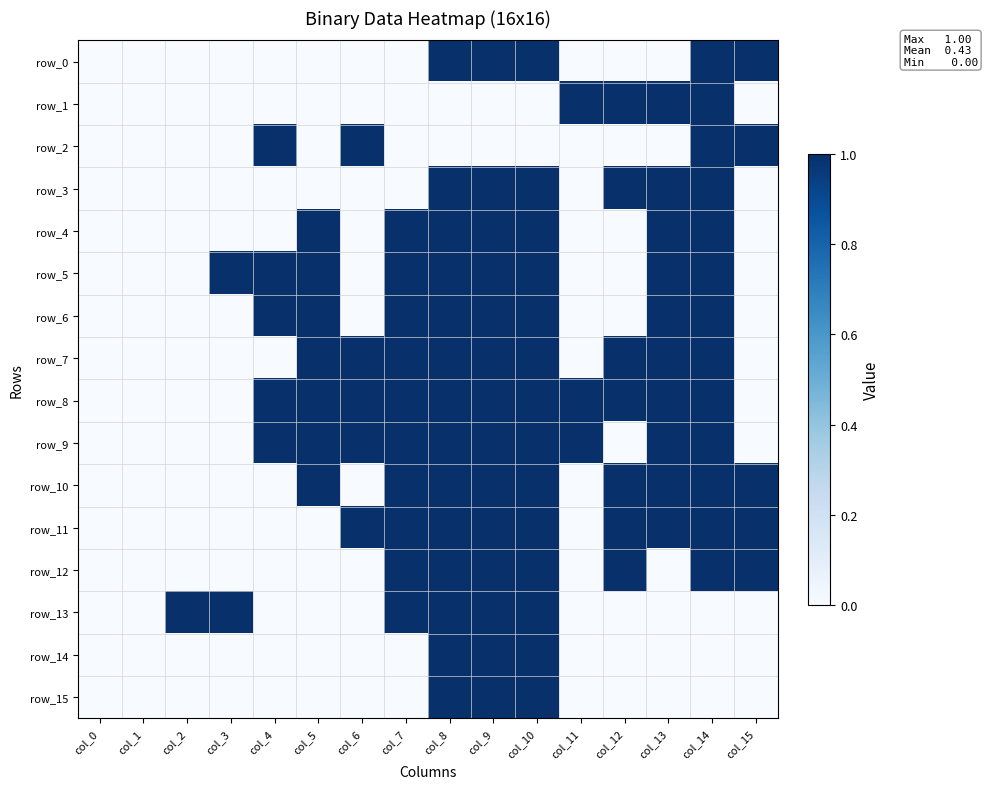

Reading left to right, what are all the values shown in this chart?

row_0: 0	0	0	0	0	0	0	0	1	1	1	0	0	0	1	1
row_1: 0	0	0	0	0	0	0	0	0	0	0	1	1	1	1	0
row_2: 0	0	0	0	1	0	1	0	0	0	0	0	0	0	1	1
row_3: 0	0	0	0	0	0	0	0	1	1	1	0	1	1	1	0
row_4: 0	0	0	0	0	1	0	1	1	1	1	0	0	1	1	0
row_5: 0	0	0	1	1	1	0	1	1	1	1	0	0	1	1	0
row_6: 0	0	0	0	1	1	0	1	1	1	1	0	0	1	1	0
row_7: 0	0	0	0	0	1	1	1	1	1	1	0	1	1	1	0
row_8: 0	0	0	0	1	1	1	1	1	1	1	1	1	1	1	0
row_9: 0	0	0	0	1	1	1	1	1	1	1	1	0	1	1	0
row_10: 0	0	0	0	0	1	0	1	1	1	1	0	1	1	1	1
row_11: 0	0	0	0	0	0	1	1	1	1	1	0	1	1	1	1
row_12: 0	0	0	0	0	0	0	1	1	1	1	0	1	0	1	1
row_13: 0	0	1	1	0	0	0	1	1	1	1	0	0	0	0	0
row_14: 0	0	0	0	0	0	0	0	1	1	1	0	0	0	0	0
row_15: 0	0	0	0	0	0	0	0	1	1	1	0	0	0	0	0